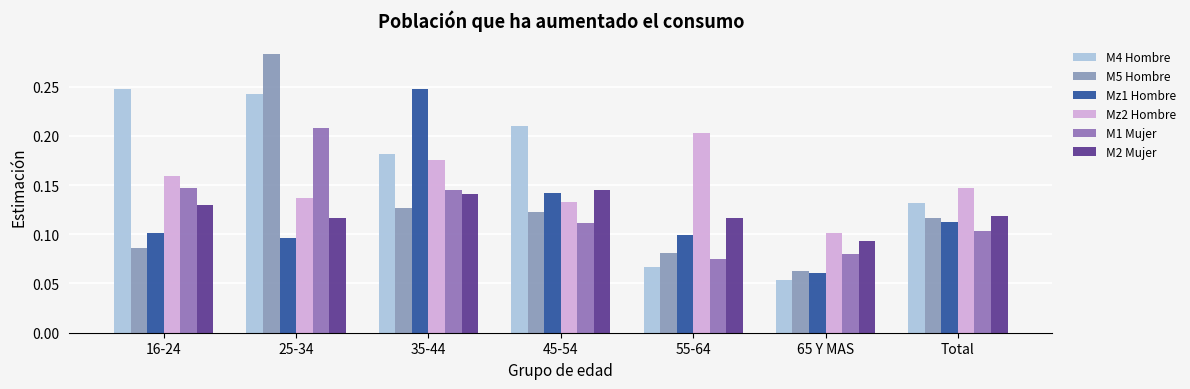

Is the value of M1 Mujer at 25-34 greater than the value of M2 Mujer at 16-24?

Yes